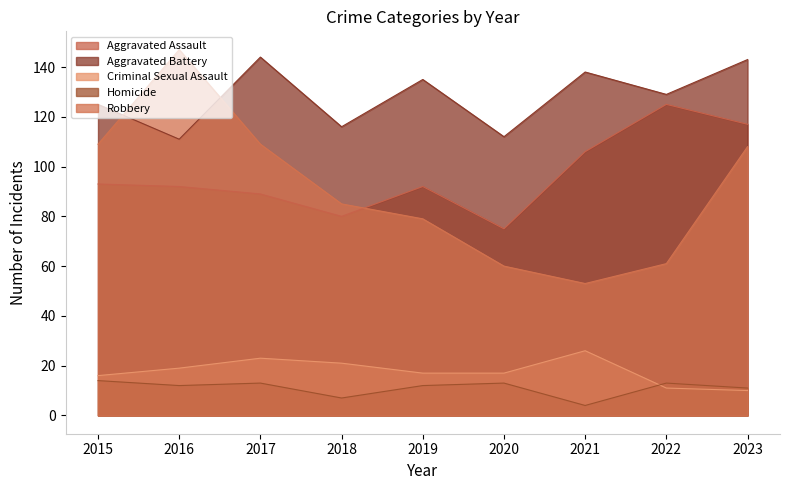

What is the difference between the highest and lowest values at 2021?

134